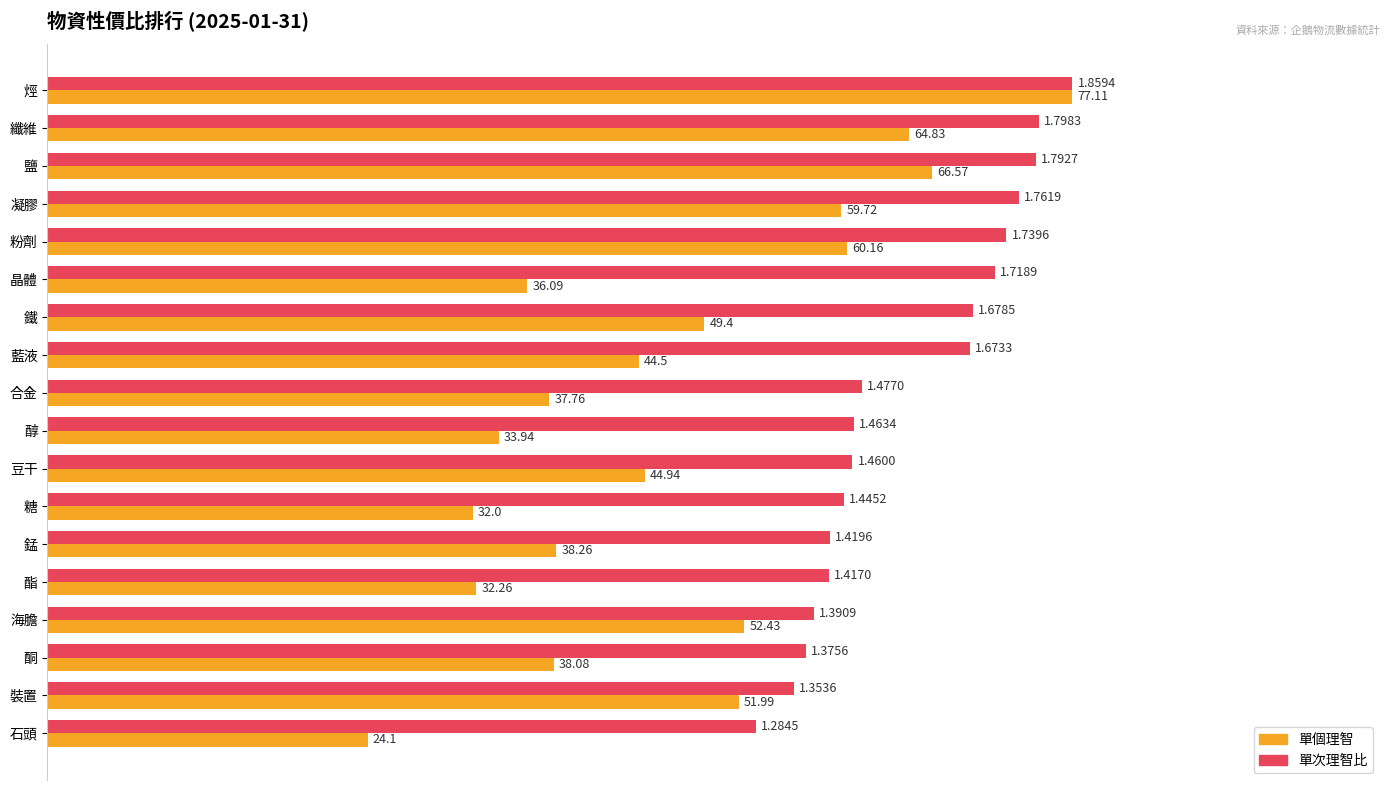

What are all the series names shown in the legend?

單個理智, 單次理智比